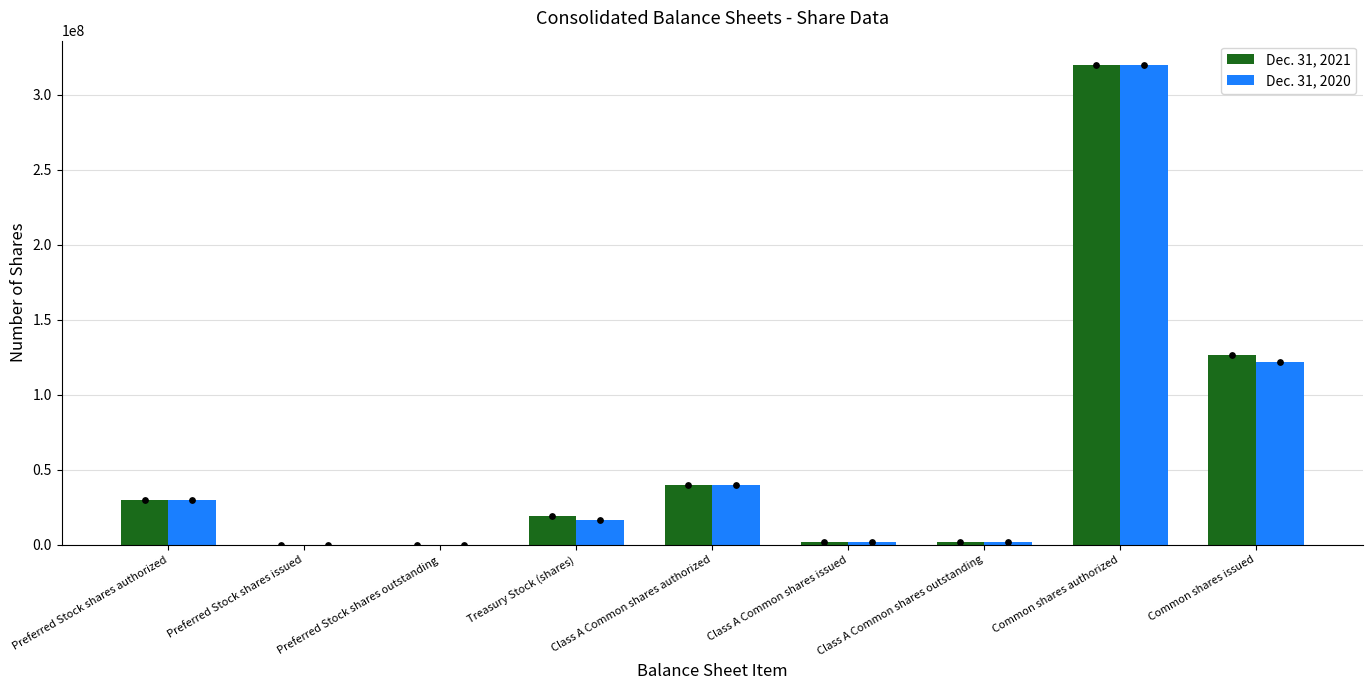

Which series reaches the maximum Y coordinate?

Dec. 31, 2021